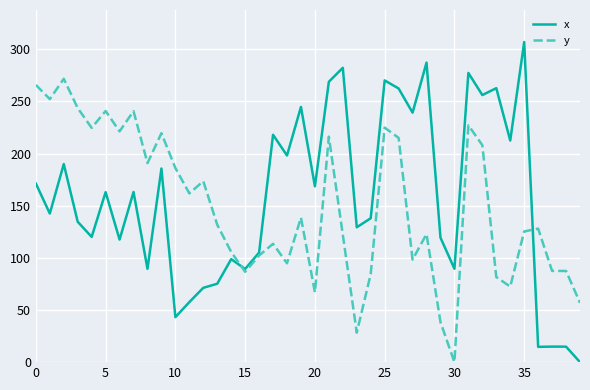

Does the chart display data point markers on the line(s)?

No